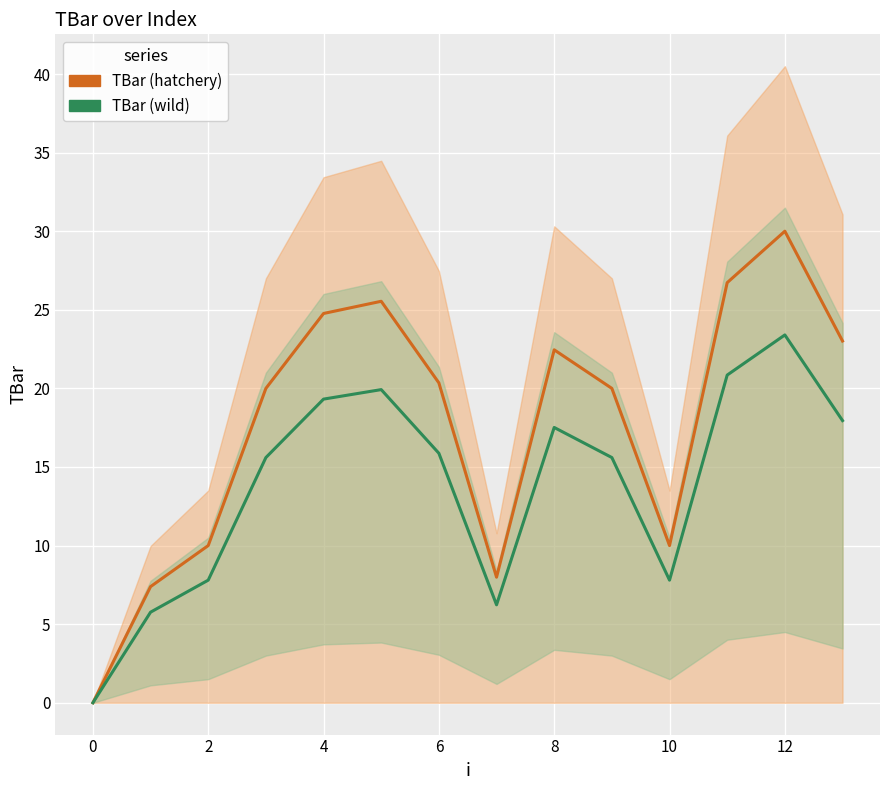

At which label is TBar (hatchery) closest to 15?

2